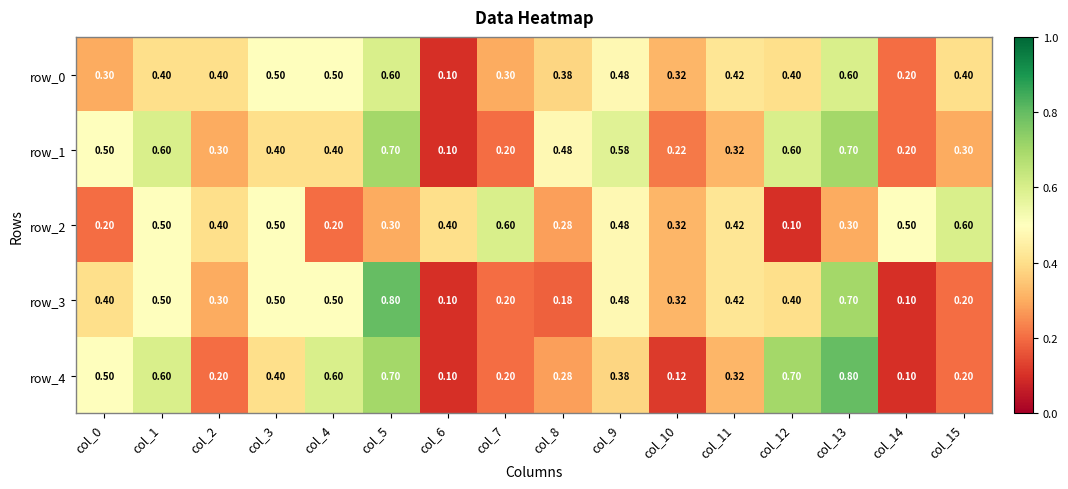

At which category is the sum across all series the highest?

col_5